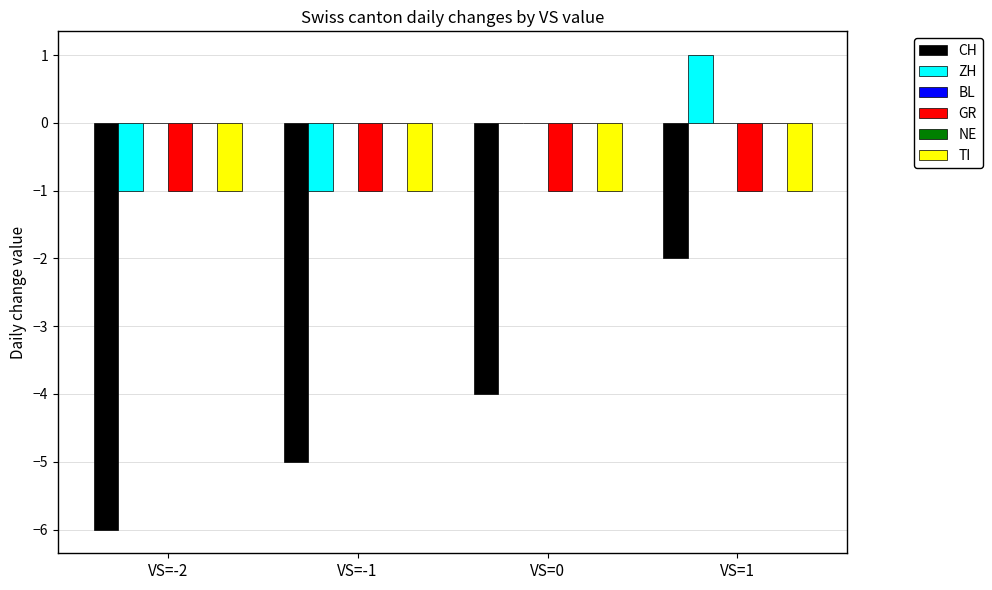

Reading left to right, list all the values displayed in this chart.

CH: VS=-2=-6	VS=-1=-5	VS=0=-4	VS=1=-2
ZH: VS=-2=-1	VS=-1=-1	VS=0=0	VS=1=1
BL: VS=-2=0	VS=-1=0	VS=0=0	VS=1=0
GR: VS=-2=-1	VS=-1=-1	VS=0=-1	VS=1=-1
NE: VS=-2=0	VS=-1=0	VS=0=0	VS=1=0
TI: VS=-2=-1	VS=-1=-1	VS=0=-1	VS=1=-1